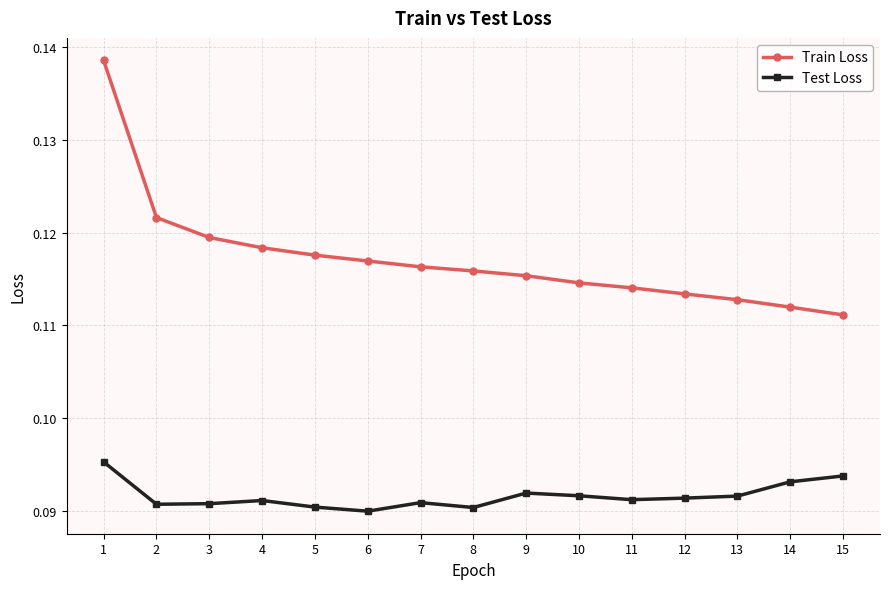

Which series has the largest range (max minus min)?

Train Loss